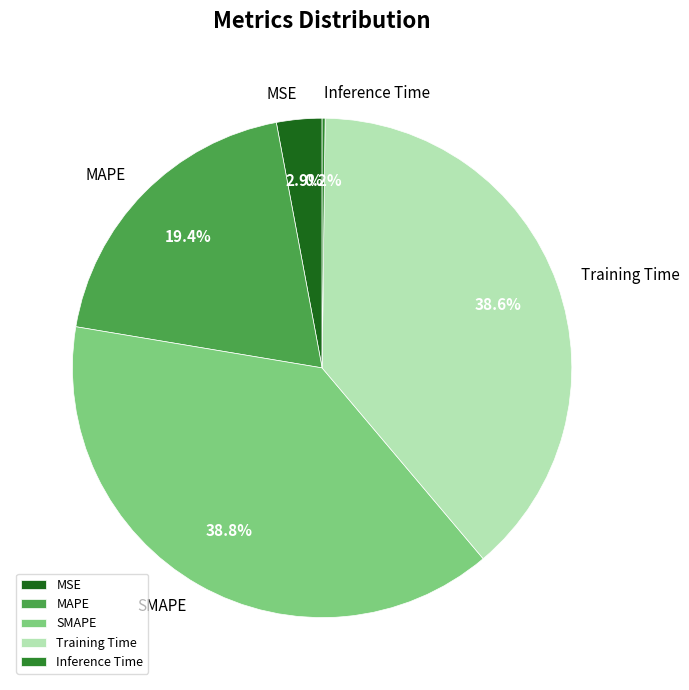

True or false: MAPE accounts for 19% of the total.

True